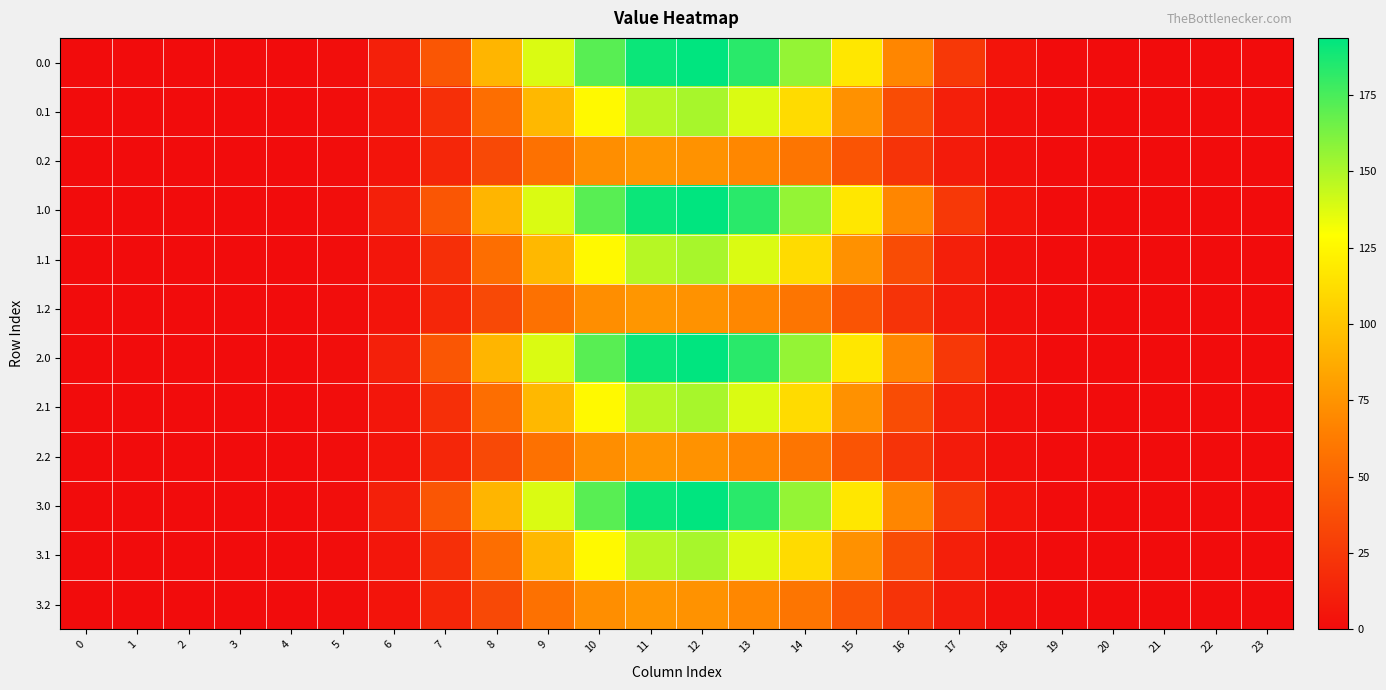

At 6, list the series in order from smallest to largest.

0.2, 1.2, 2.2, 3.2, 0.1, 1.1, 2.1, 3.1, 0.0, 1.0, 2.0, 3.0